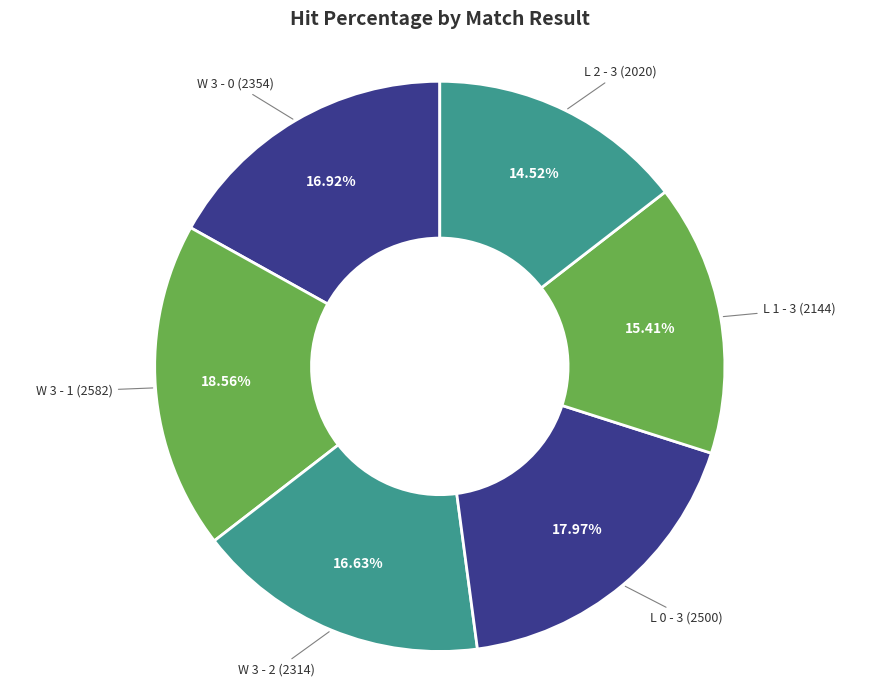

Which slice is the smallest?

L 2 - 3